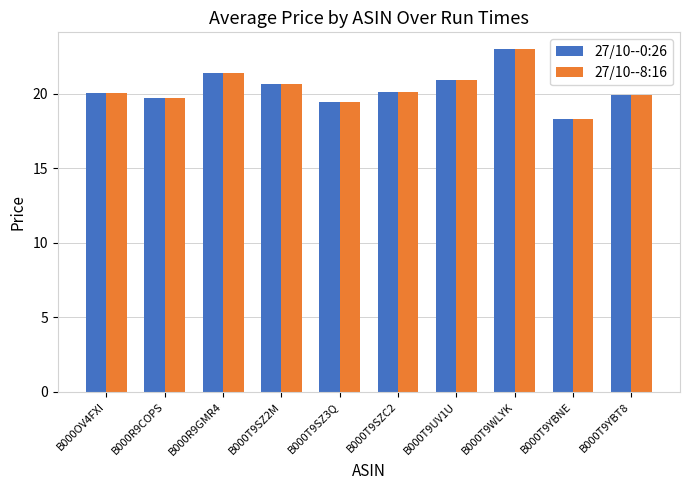

Reading left to right, extract all data points from this chart.

27/10--0:26: 20.1	19.7	21.4	20.7	19.4	20.1	20.9	23.0	18.3	19.9
27/10--8:16: 20.1	19.7	21.4	20.7	19.4	20.1	20.9	23.0	18.3	19.9